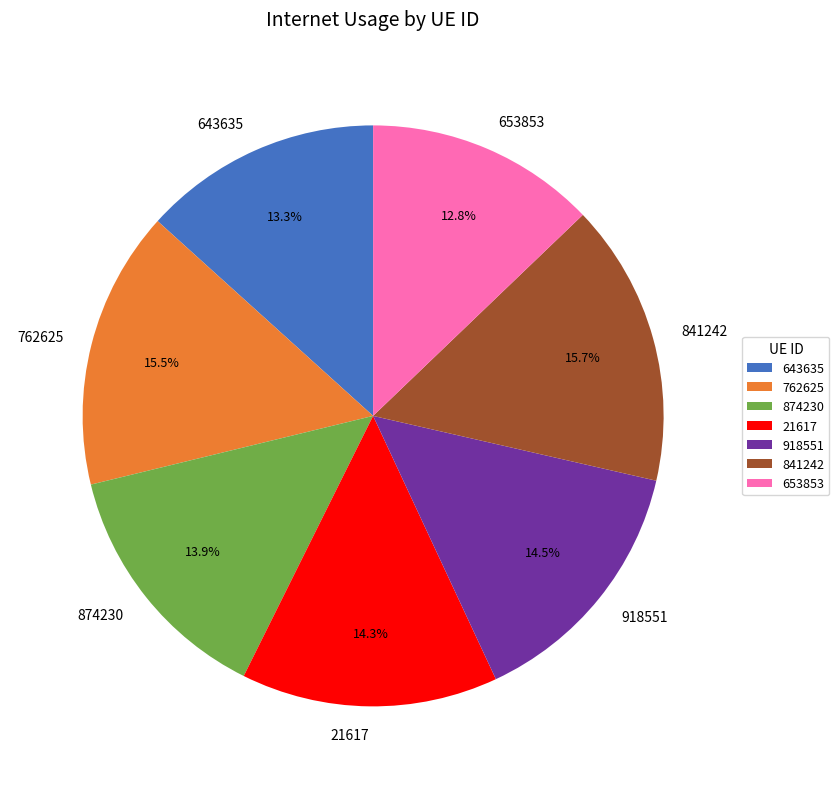

True or false: 841242 accounts for 1% of the total.

False